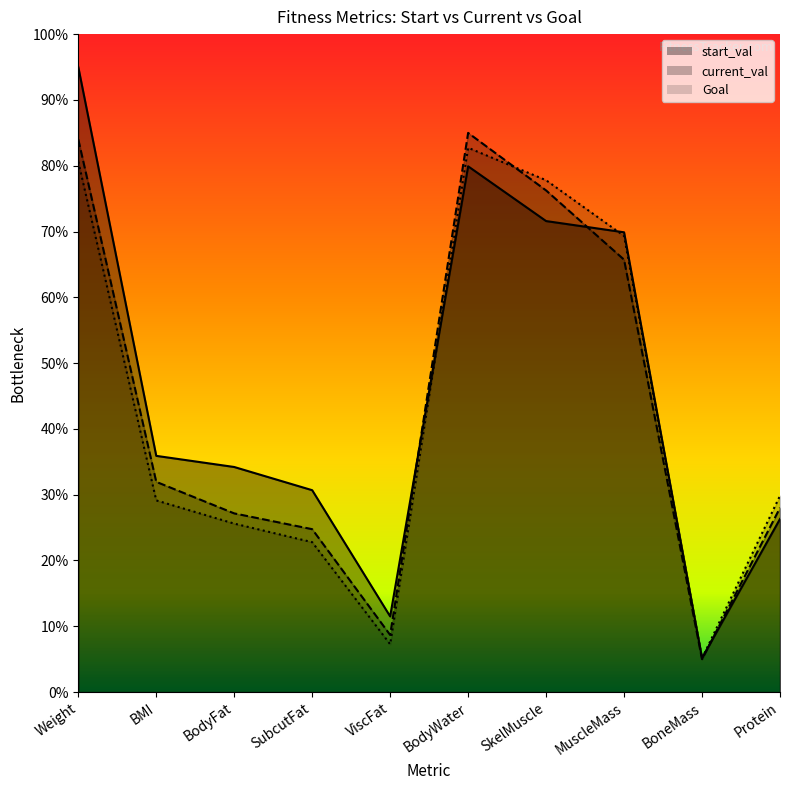

Is the value of start_val at MuscleMass greater than the value of current_val at MuscleMass?

Yes